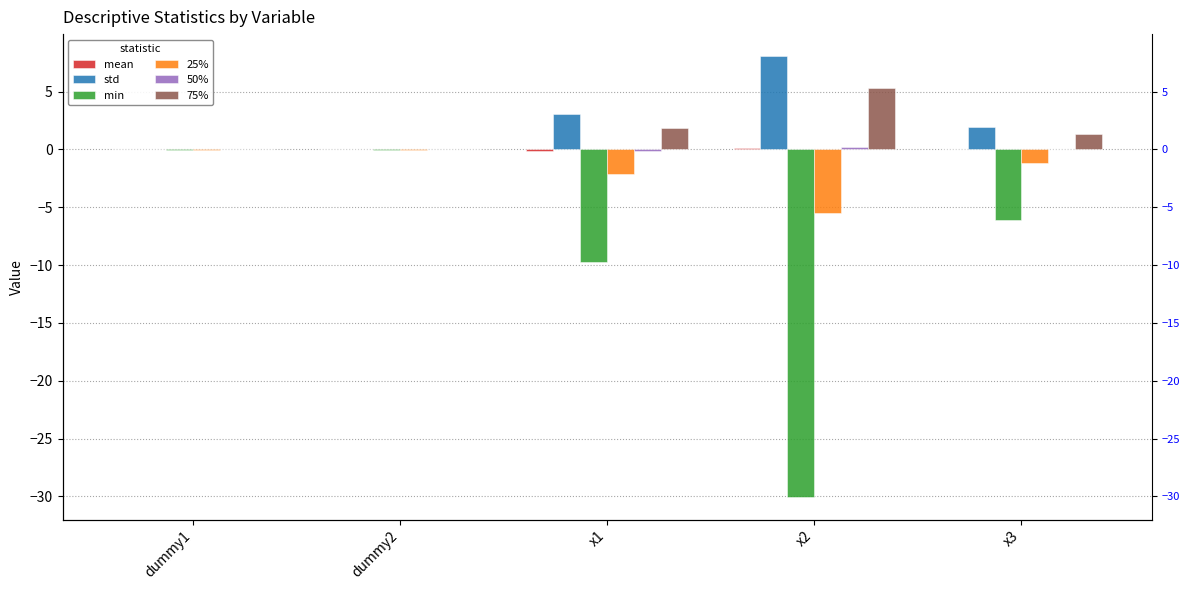

Between dummy1 and x3, which series saw the biggest shift?

min